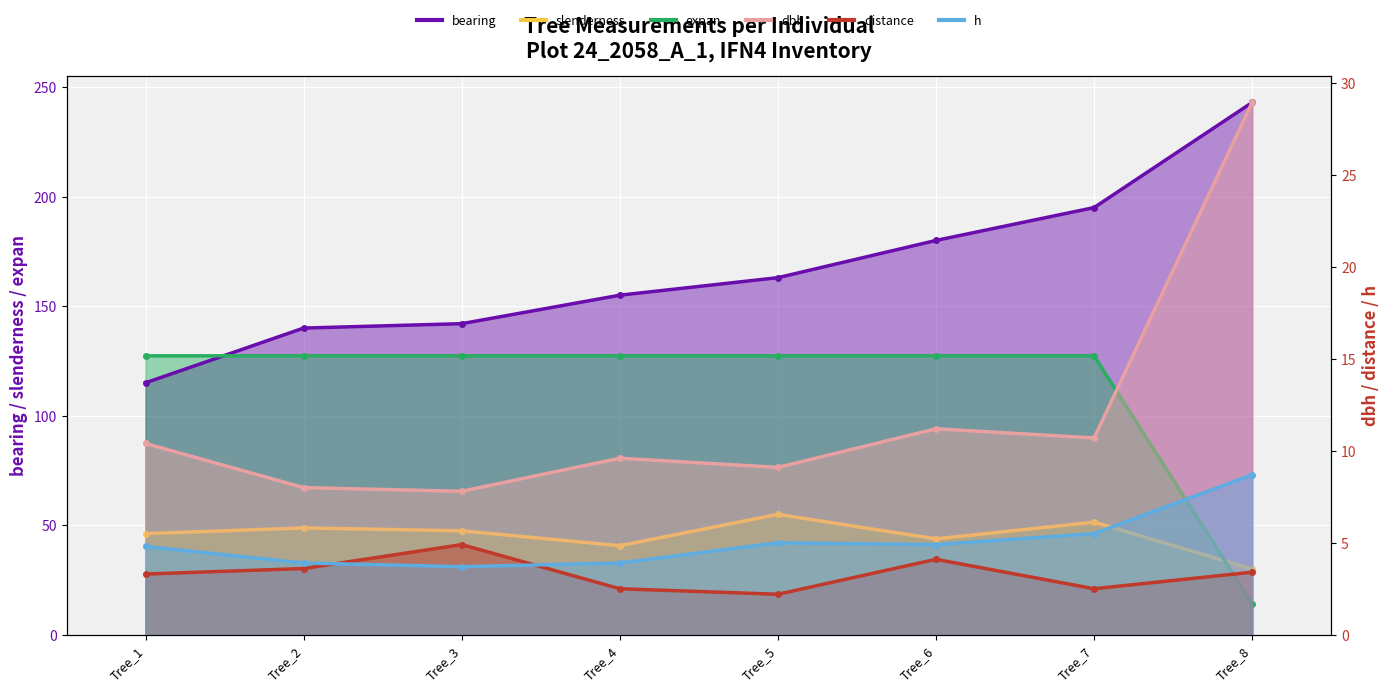

The distance series shows 4.1 at Tree_6. True or false?

True